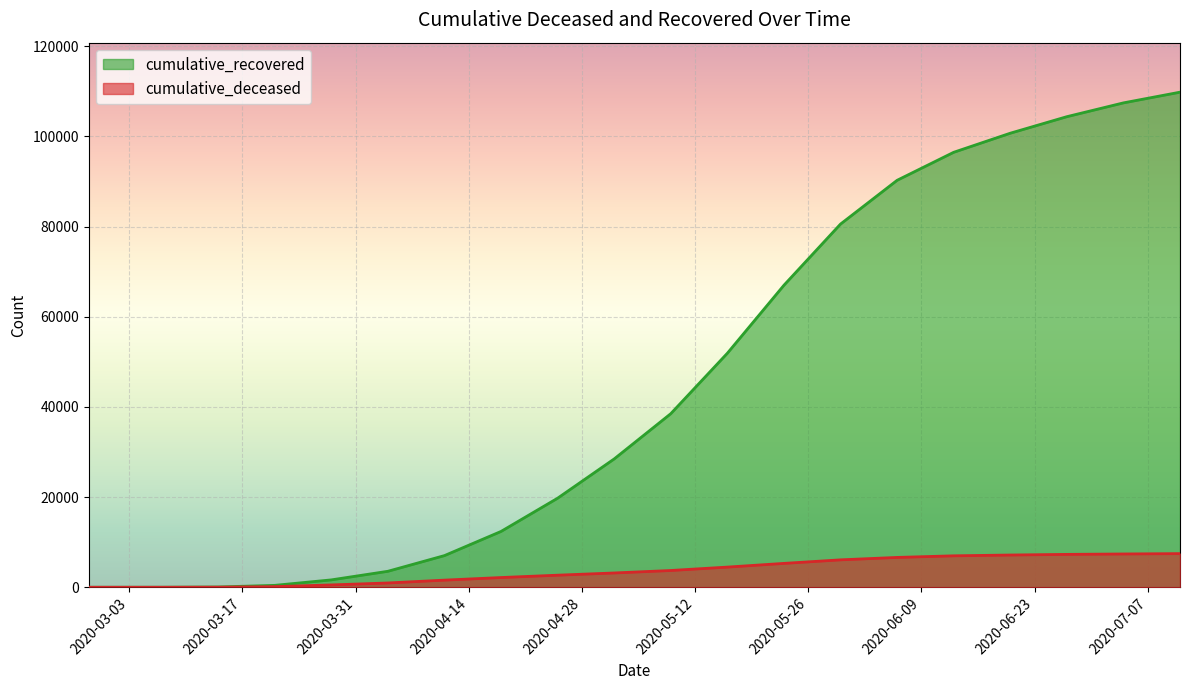

The value of cumulative_deceased at 2020-04-25 is 4405. True or false?

False